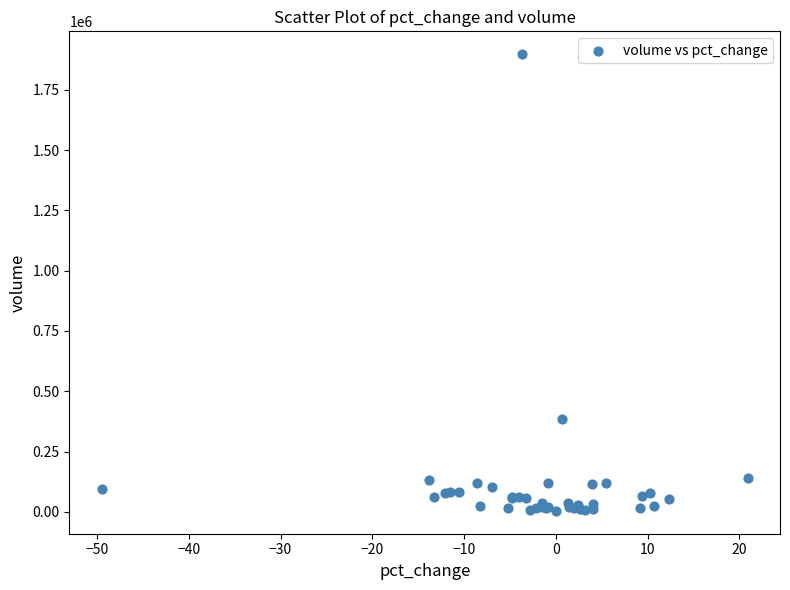

What Y value in the scatter plot is closest to 950784?

385964